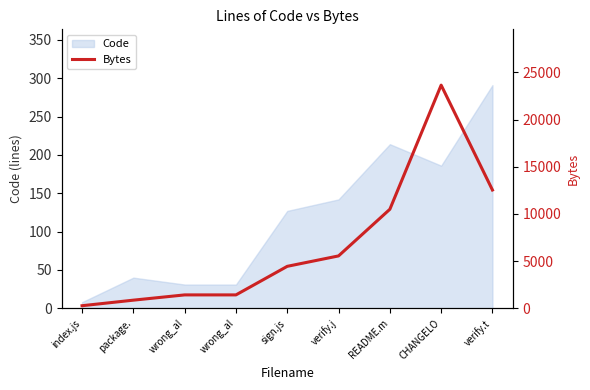

What is the greatest value displayed?

23658